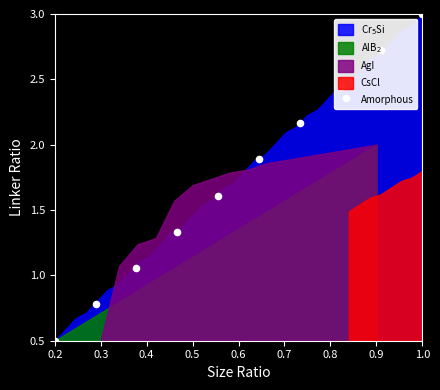

What is the change in value from 0.4 to 0.9?

+1.4